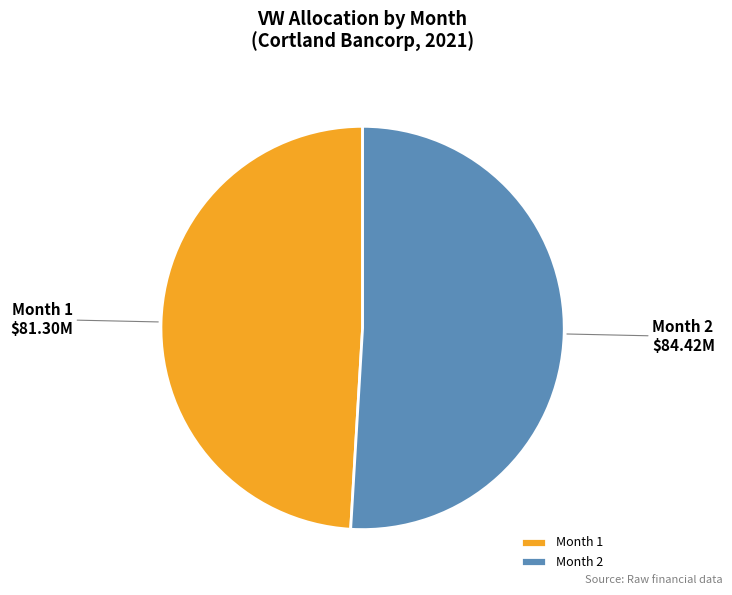

Rank the categories by value from highest to lowest.

Month 2, Month 1